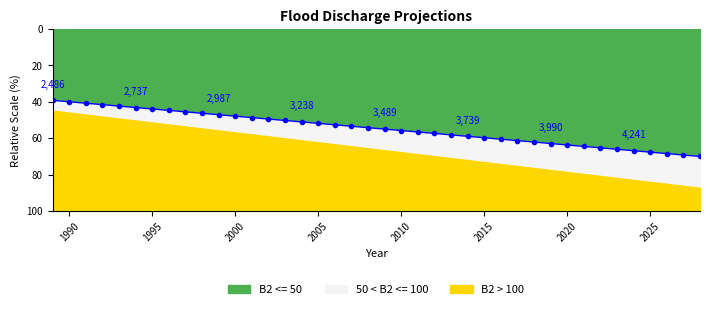

The value at 15 is 12.9. True or false?

False